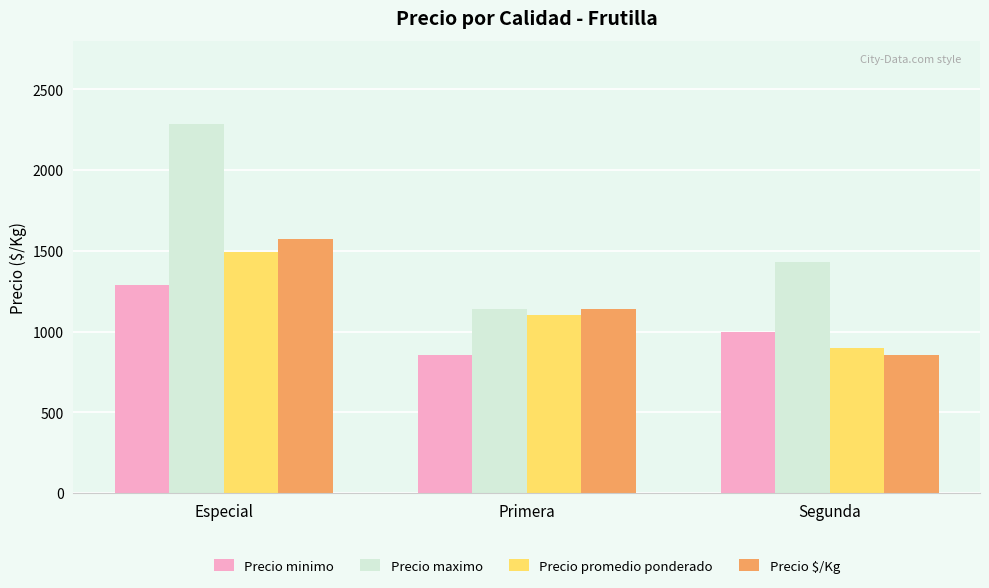

What is the maximum value for Precio minimo?

1286